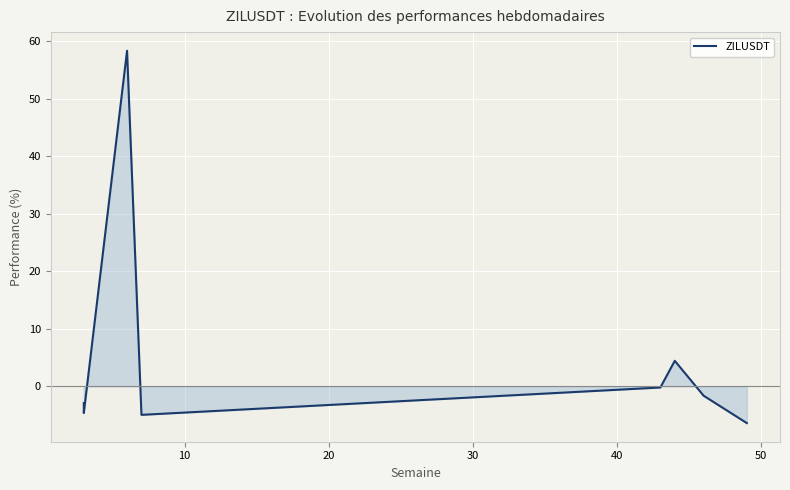

What is the greatest value displayed?

58.4